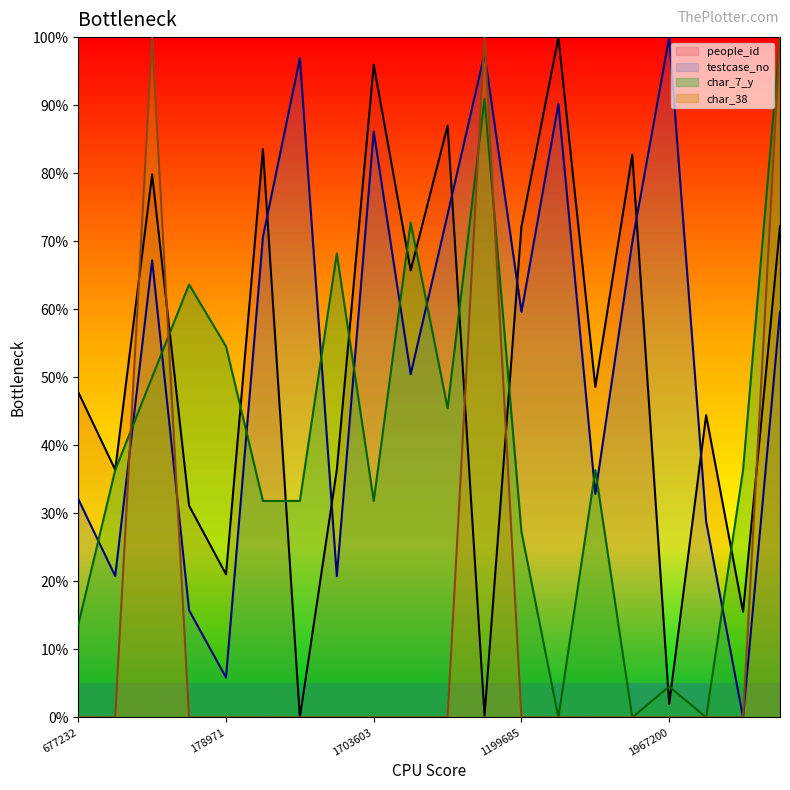

True or false: people_id and testcase_no intersect in this chart.

True